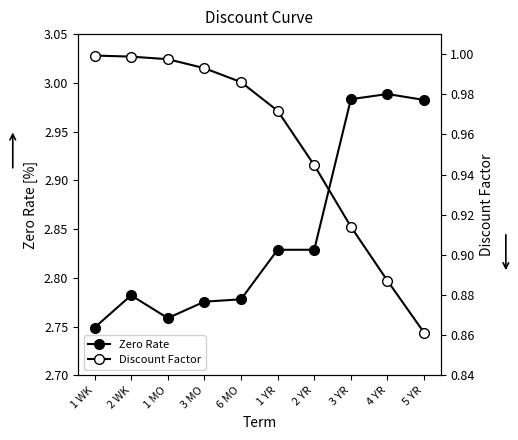

True or false: Discount Factor and Zero Rate intersect in this chart.

False